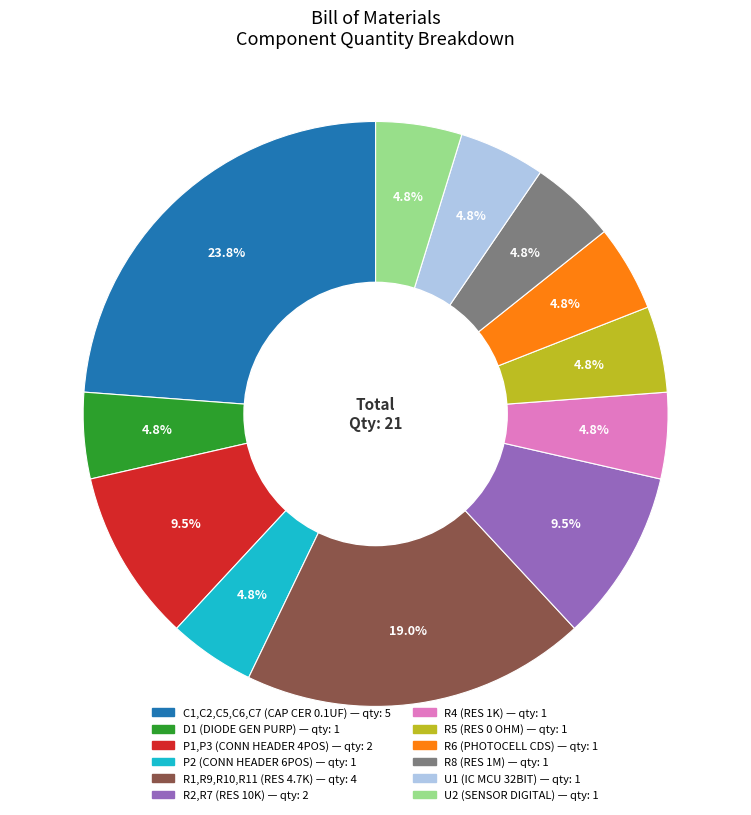

Is the sum of R6 (PHOTOCELL CDS) — qty: 1 and C1,C2,C5,C6,C7 (CAP CER 0.1UF) — qty: 5 greater than half?

No